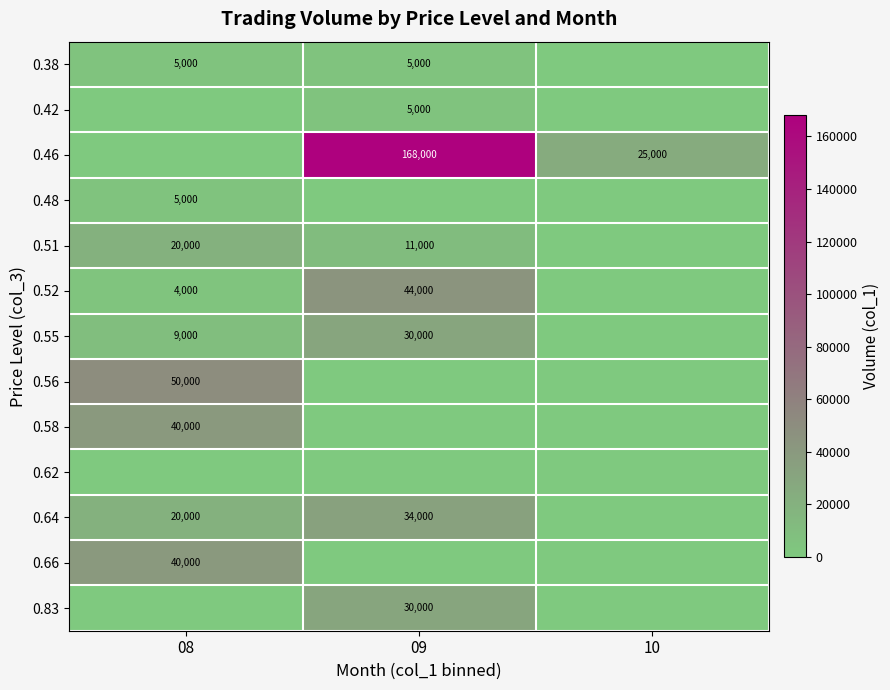

What is the sum of the 0.52 values at 08 and 09?

48000